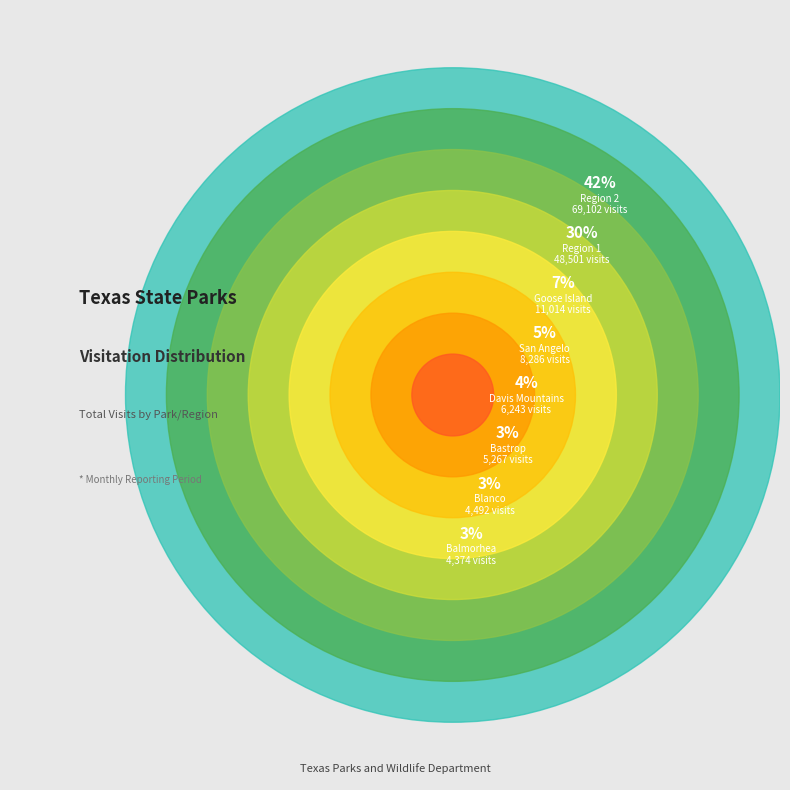

Combined, what portion of the pie is Balmorhea and Region 1?

32.4%